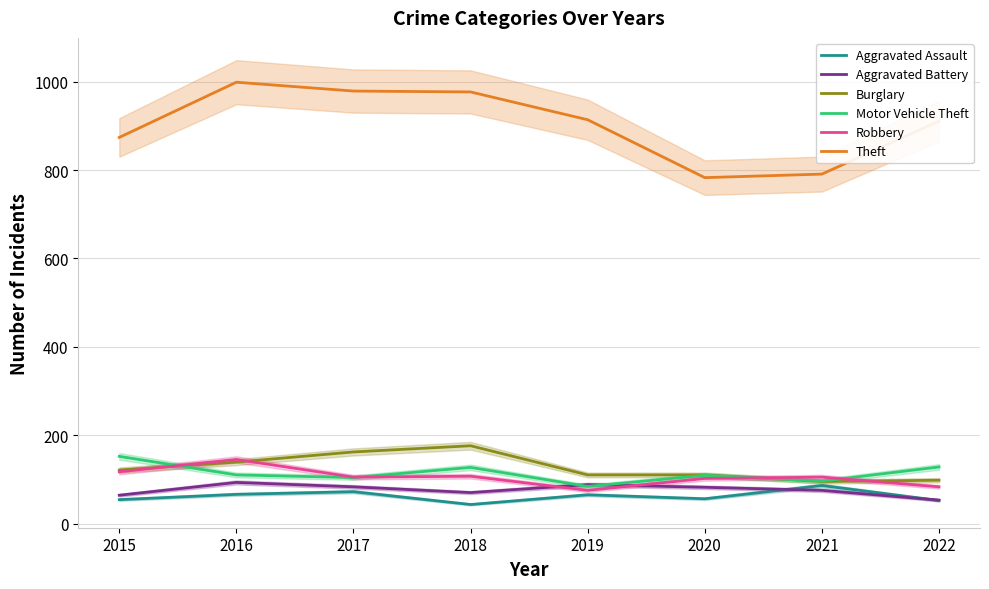

How many data points in Burglary are less than 121?

4